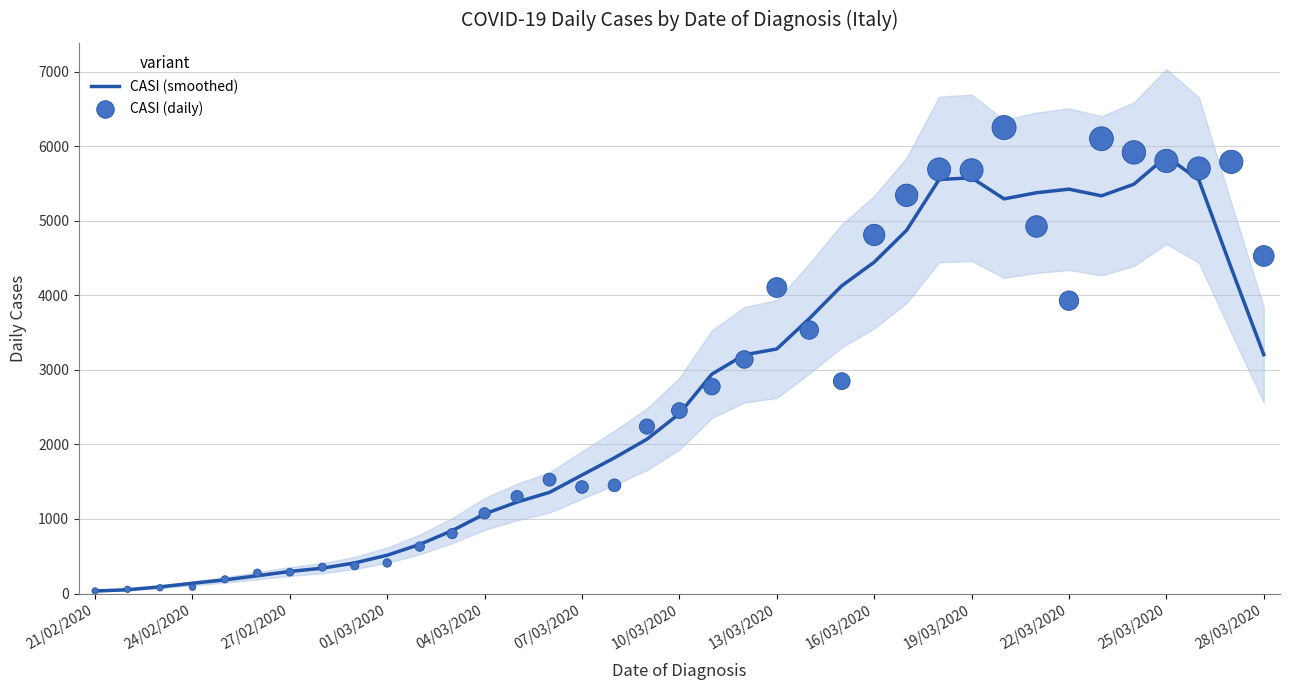

What is the total value across all series at 26?

11243.2